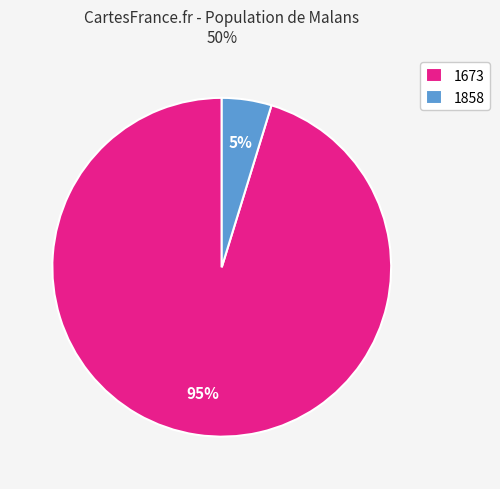

How many slices are in this pie chart?

2